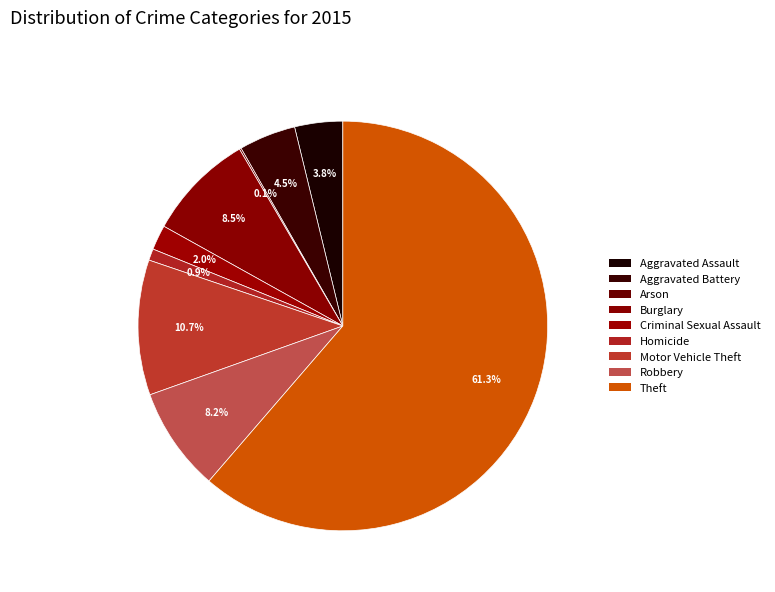

Approximately how many times larger is the value at Homicide compared to Aggravated Battery?

0.2